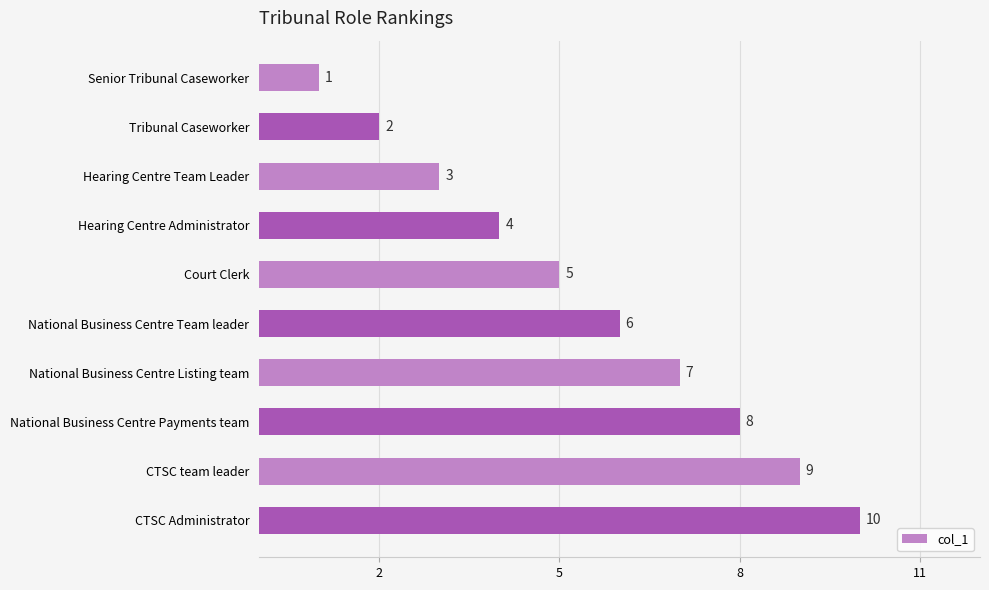

What is the smallest value displayed?

1